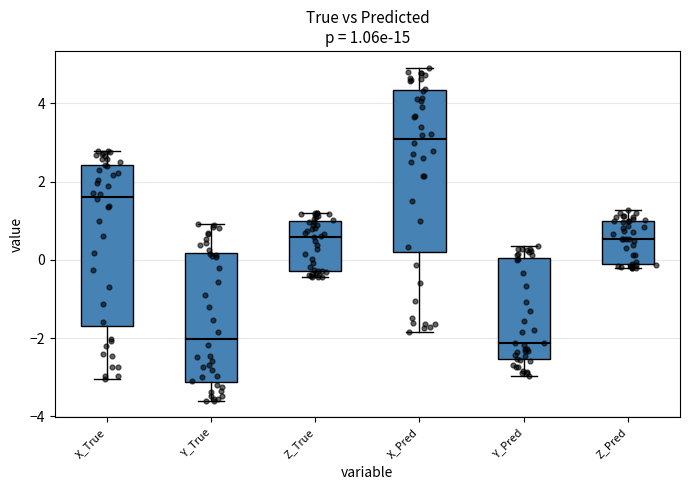

Which box's median line is the highest?

X_Pred